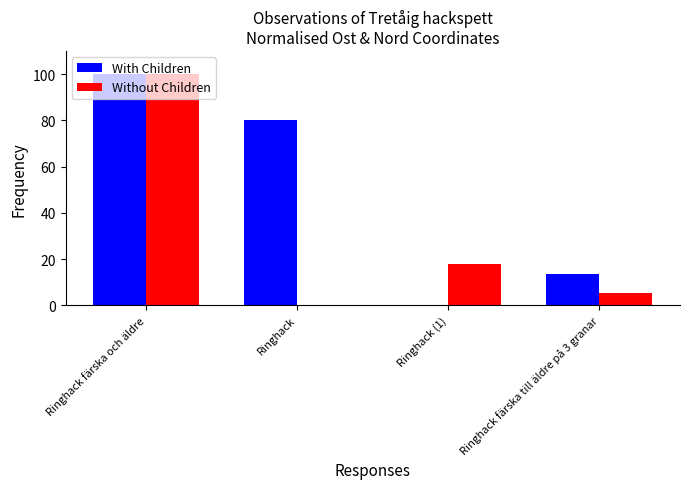

What value does the Without Children series have at Ringhack färska och äldre?

100.0